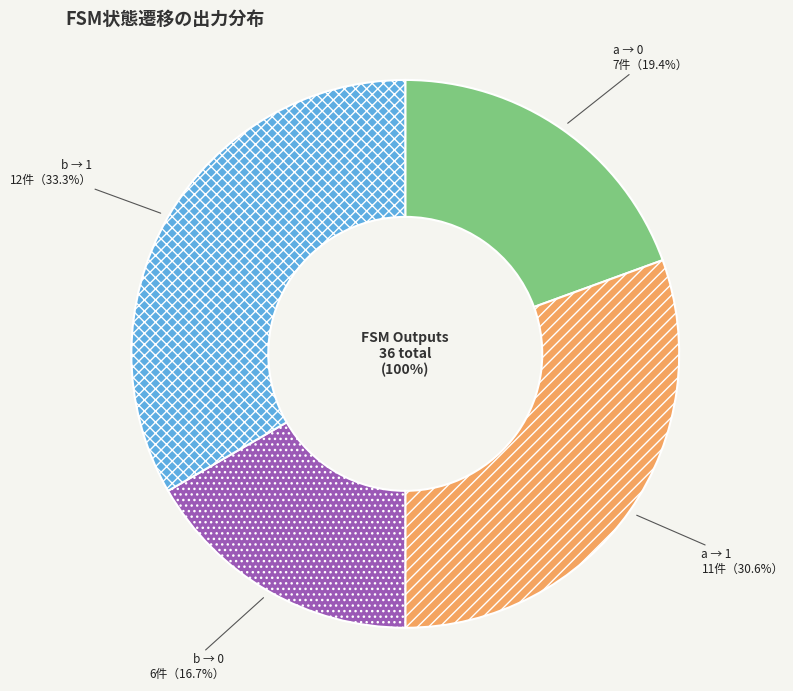

To the nearest percent, what is the average slice percentage?

25%